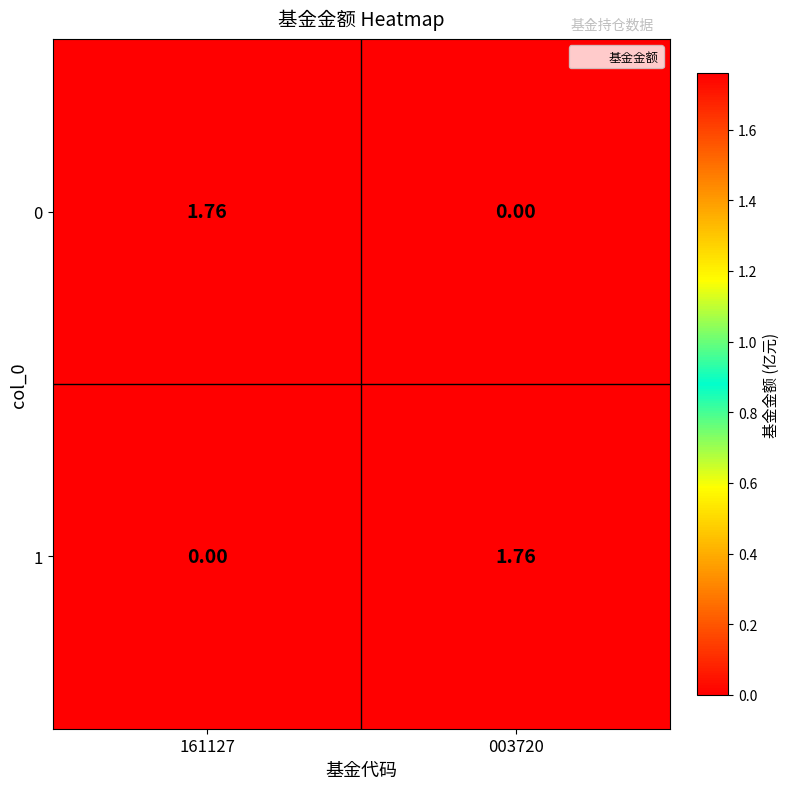

Is the value of 1 at 003720 greater than the value of 0 at 003720?

Yes